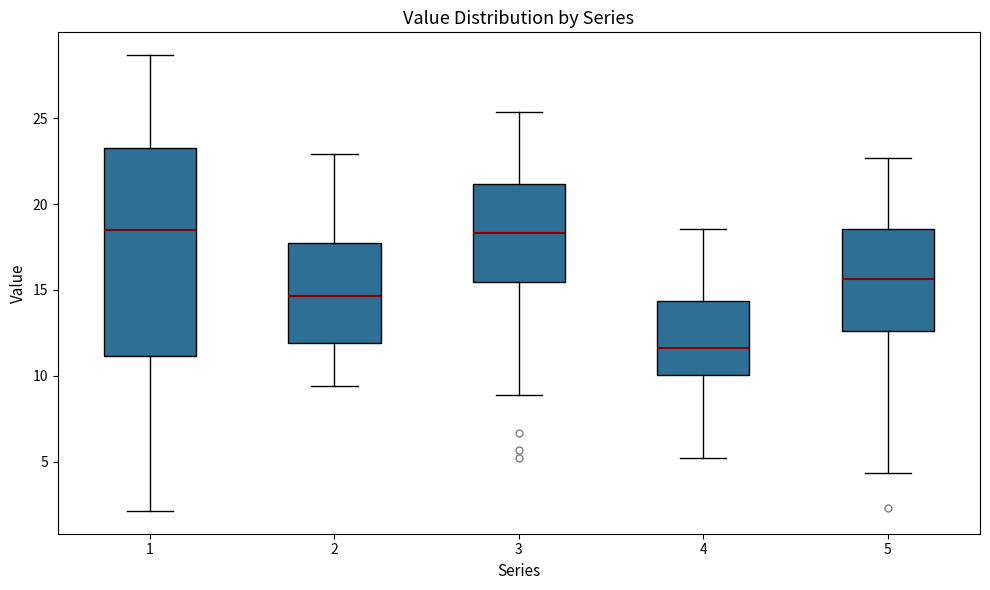

Reading left to right, read every box against the y-axis: the position of its median line, the range the box covers, and the ends of its whiskers. The values are not printed on the chart, so give them approximately, as read against the axis.

1: median 18.5, box 11.0 to 23.0, whiskers 2.0 to 28.5
2: median 14.5, box 12.0 to 17.5, whiskers 9.5 to 23.0
3: median 18.5, box 15.5 to 21.0, whiskers 9.0 to 25.5
4: median 11.5, box 10.0 to 14.5, whiskers 5.0 to 18.5
5: median 15.5, box 12.5 to 18.5, whiskers 4.5 to 22.5